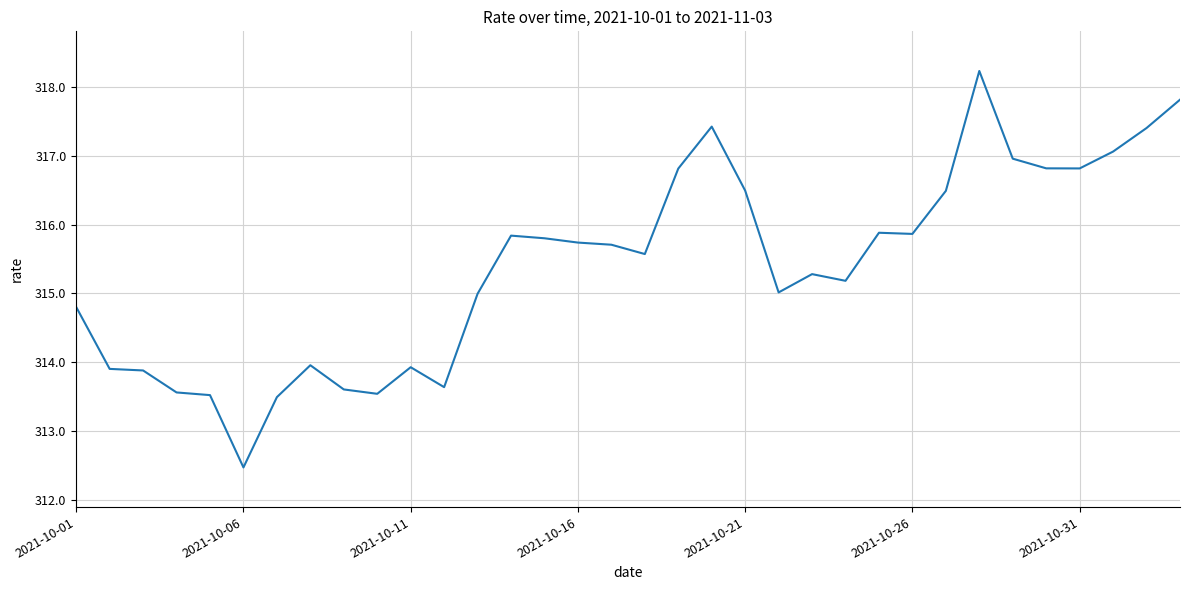

What is the smallest value displayed?

312.5